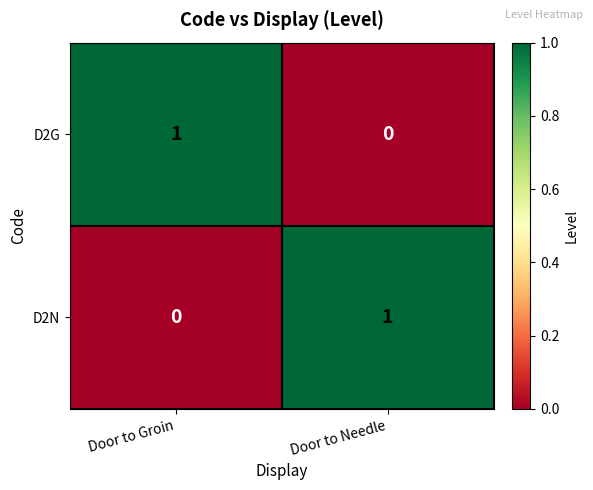

The value of D2N at Door to Groin is -1. True or false?

False